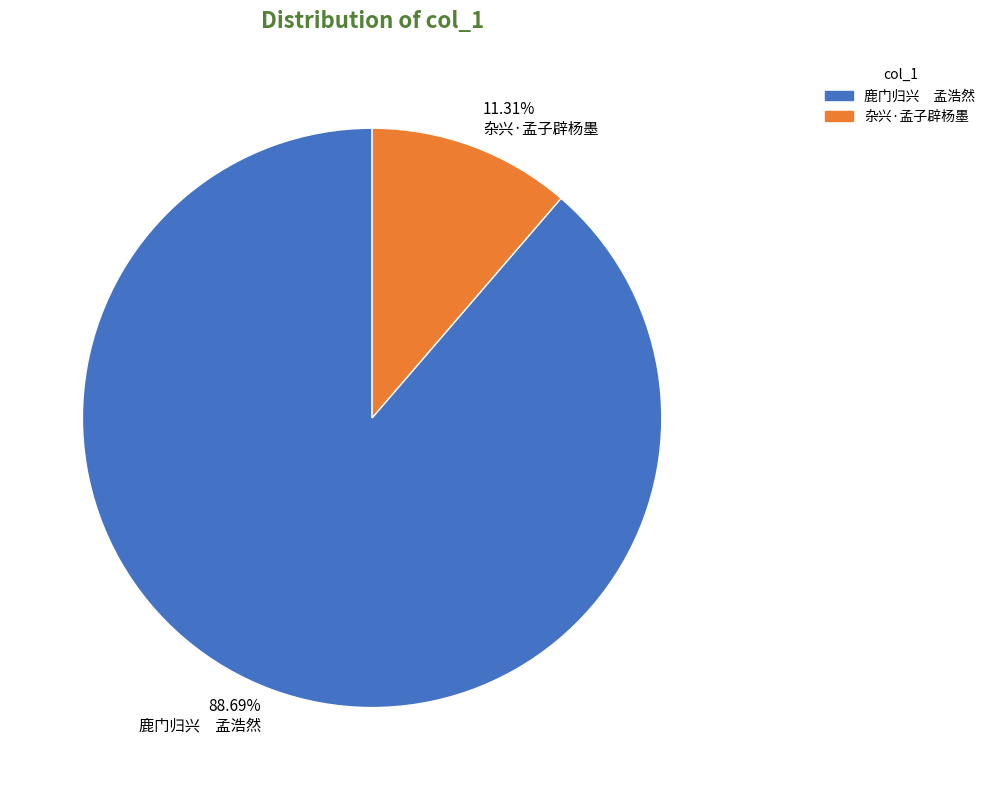

Is 杂兴·孟子辟杨墨 the majority of the pie?

No